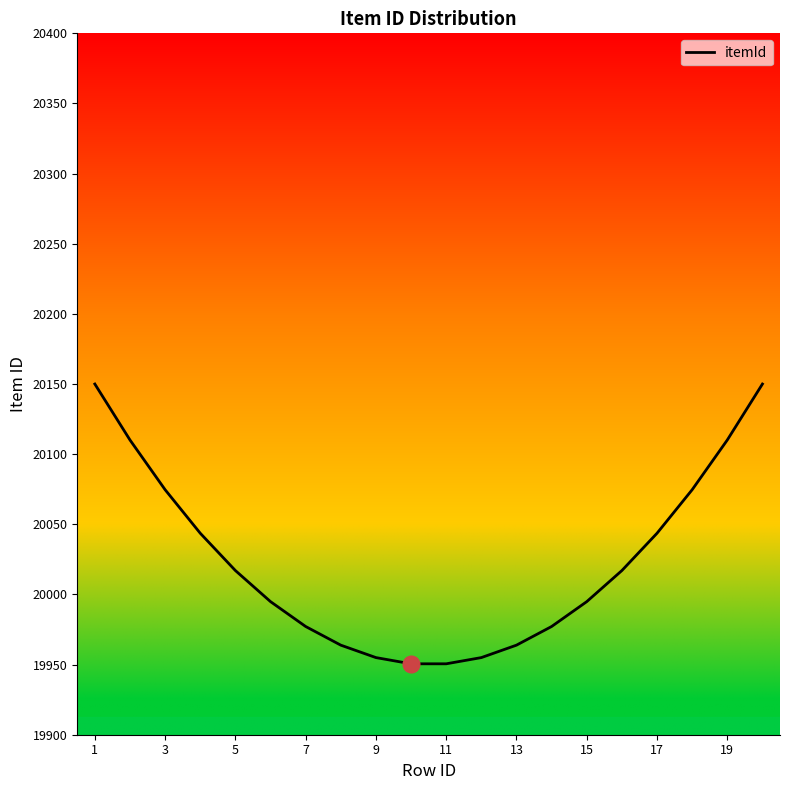

What is the difference between the maximum and minimum values?

199.4